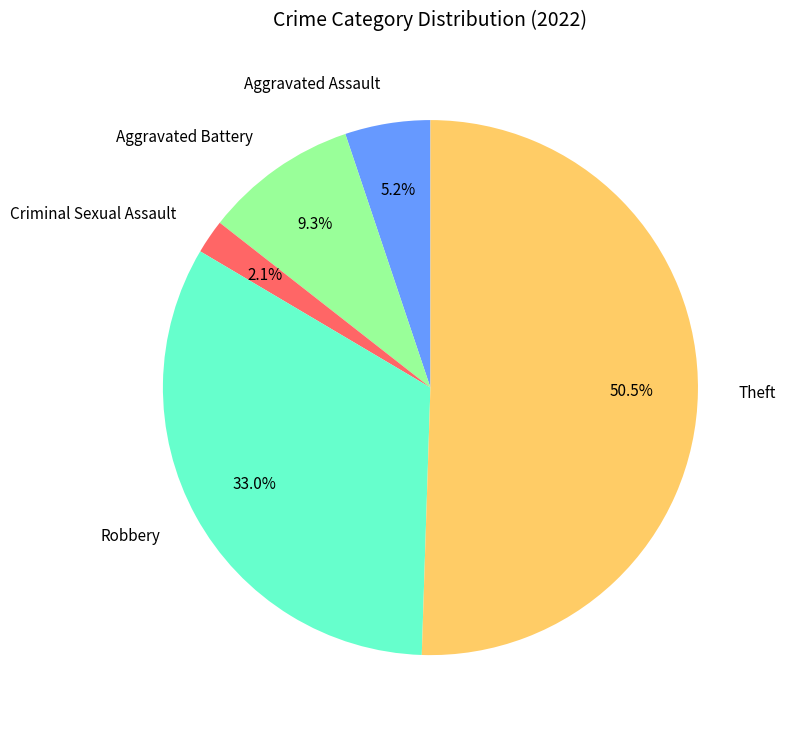

What percentage is the Aggravated Battery slice, to the nearest percent?

9%